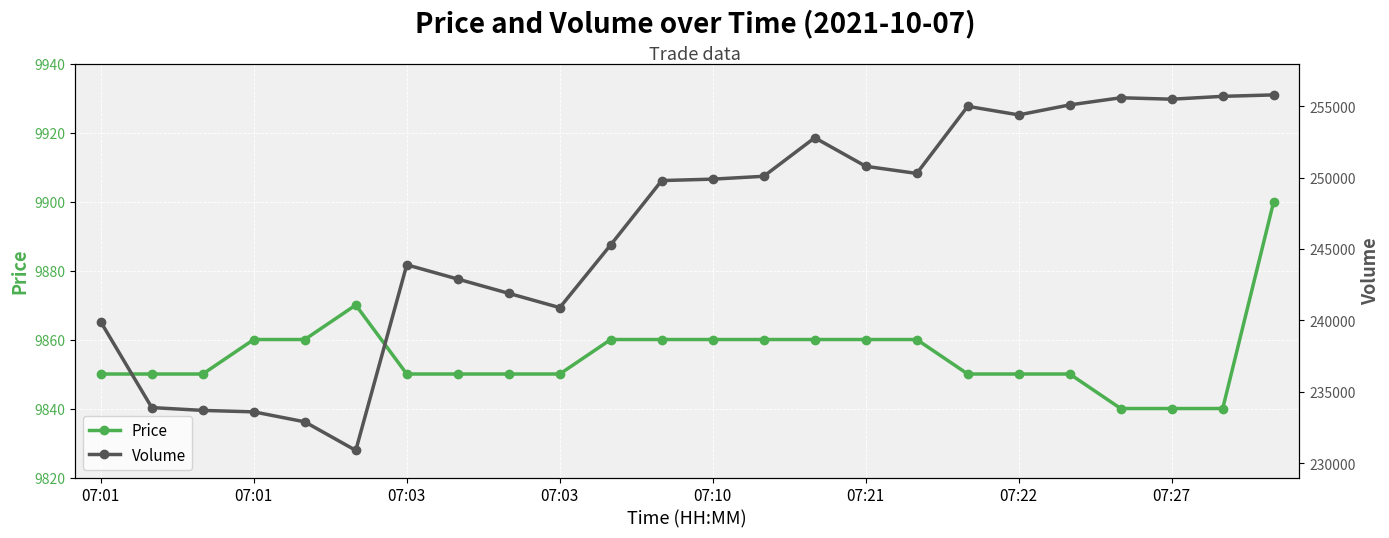

Rank the series at 07:03 from highest to lowest value.

Volume, Price